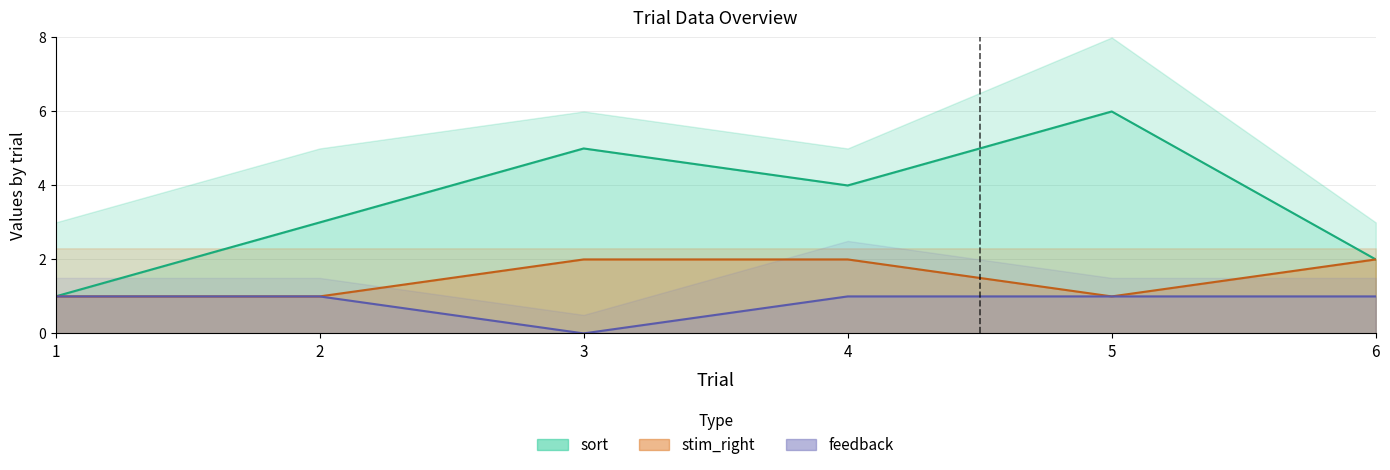

True or false: leftright_counter and feedback intersect in this chart.

False